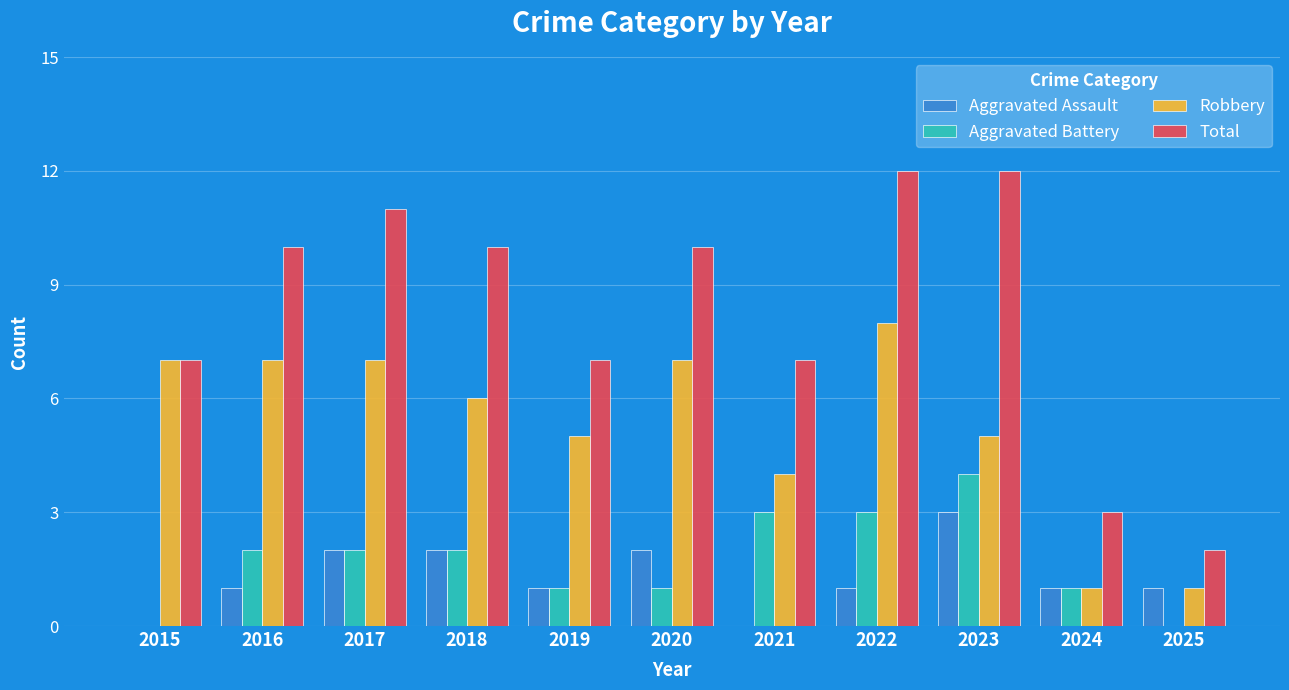

What is the total value across all series at 2020?

20